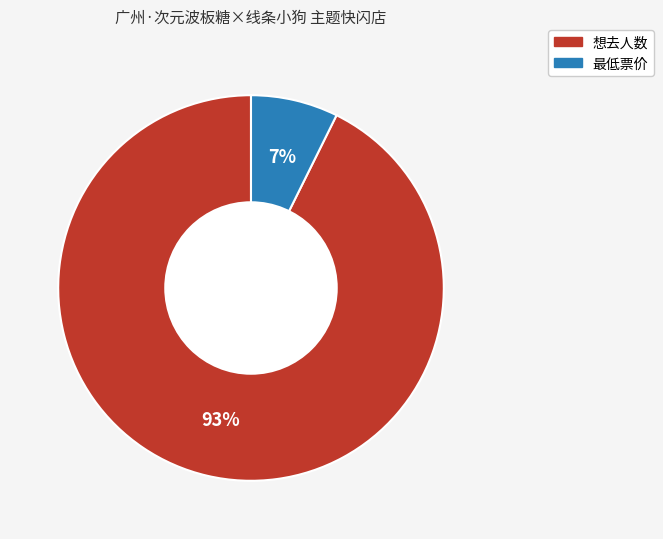

To the nearest percent, what percentage of the pie is 最低票价?

7%